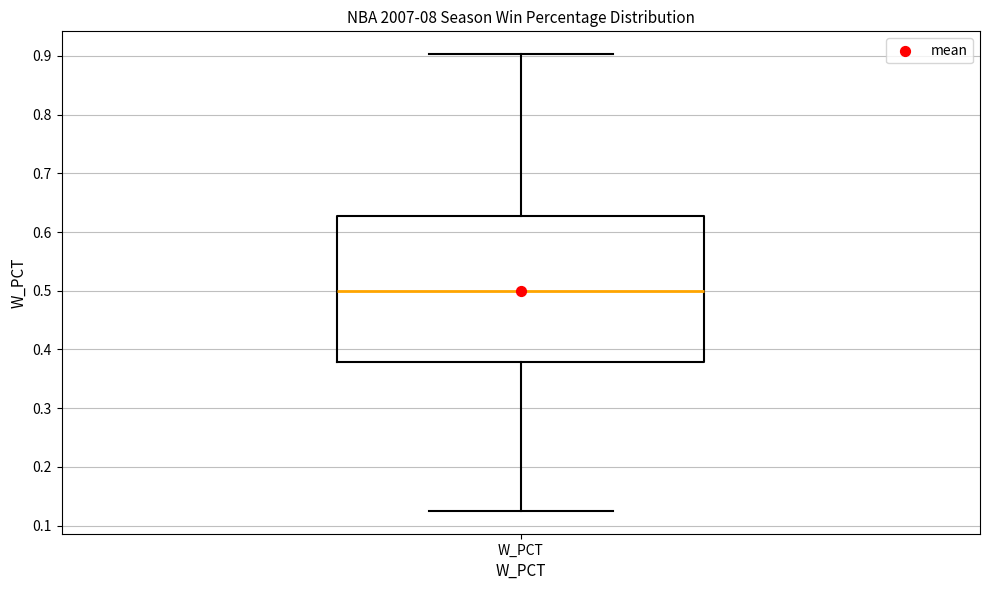

Transcribe this box plot: give where the median line is, the range the box spans, and where the two whiskers end, as read against the y-axis. The values are not printed on the chart, so give them approximately, as read against the axis.

median 0.50, box 0.38 to 0.63, whiskers 0.13 to 0.90